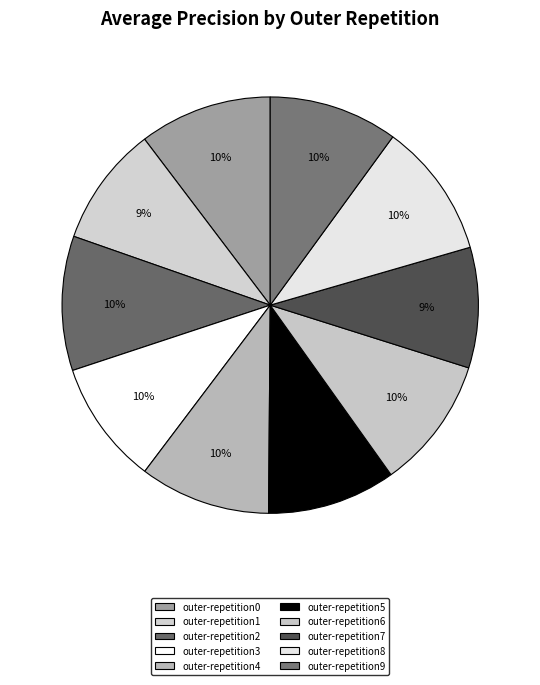

To the nearest percent, what percentage of the pie is outer-repetition9?

10%